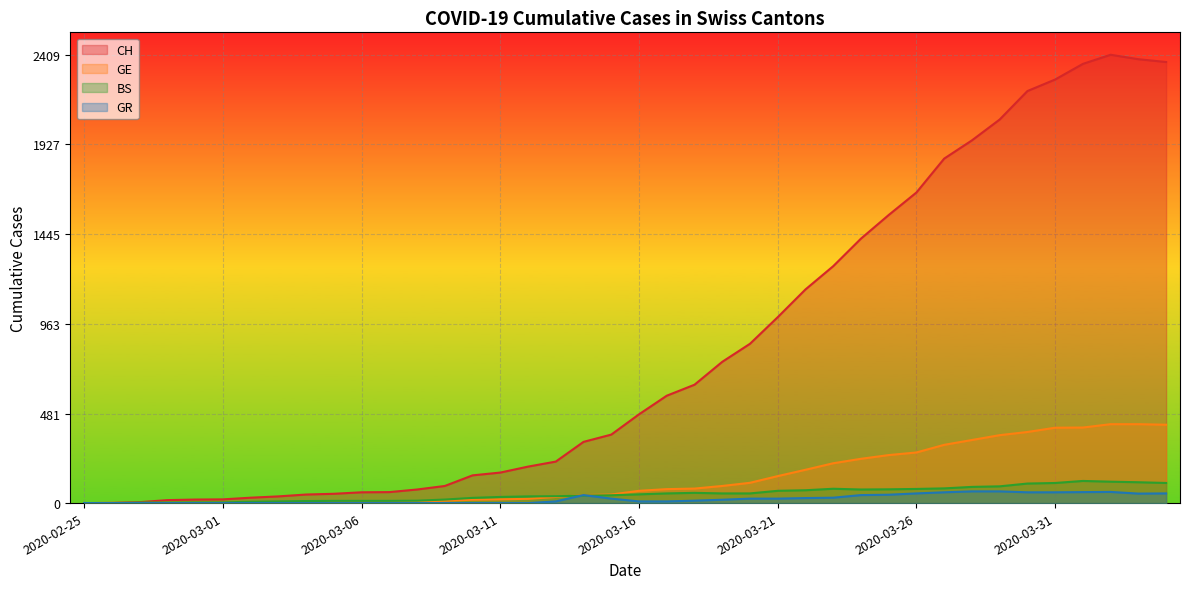

What is the value of the BS point at the 4th from the left?

3